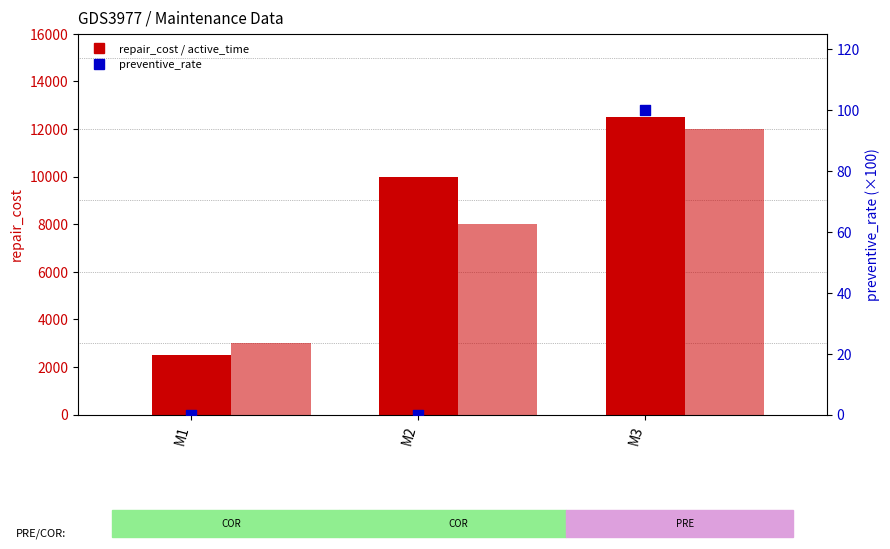

At how many categories does at least one series exceed 1626?

3